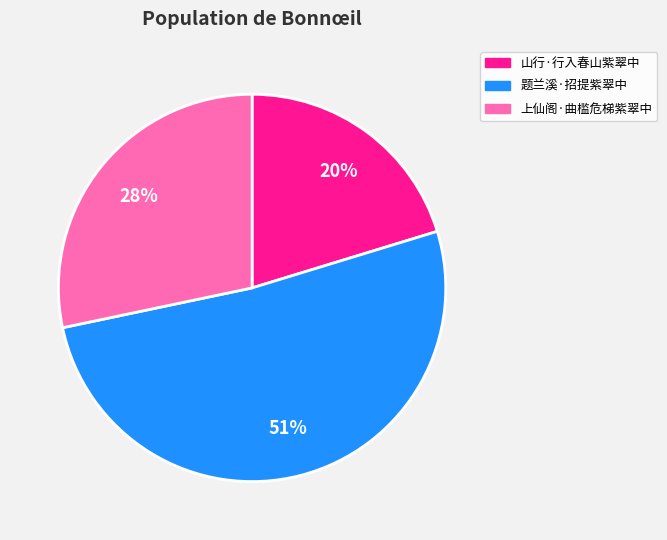

To the nearest percent, what portion does 上仙阁·曲槛危梯紫翠中 represent?

28%